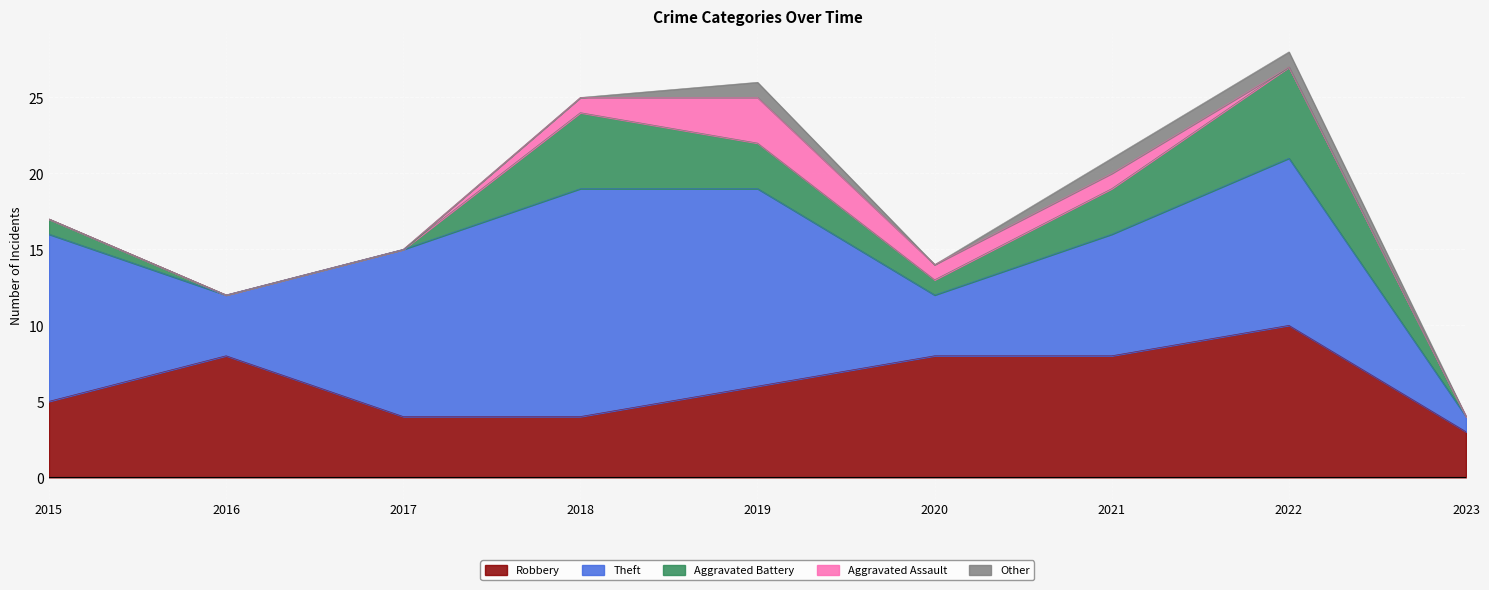

True or false: Aggravated Battery and Aggravated Assault cross at least once.

False